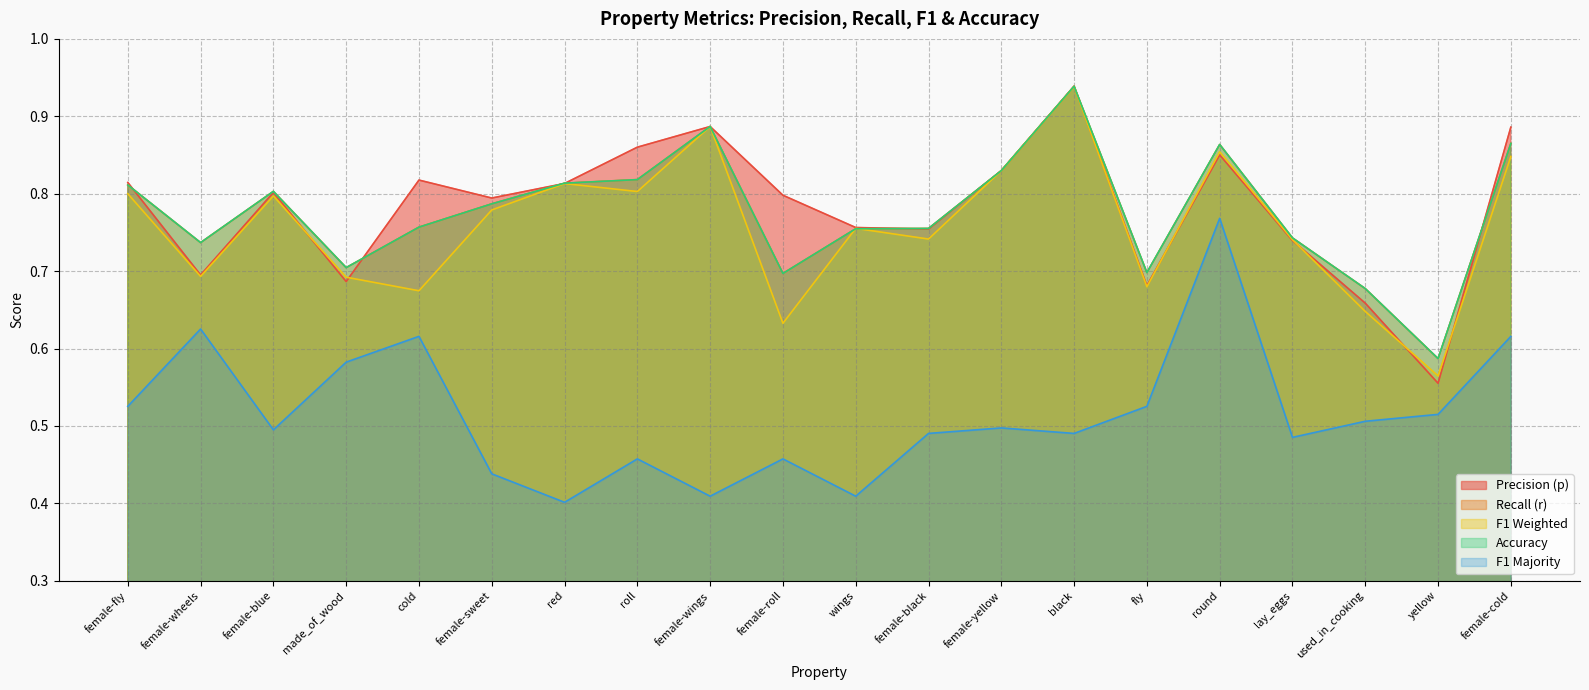

True or false: p has more than 2 interior local peaks.

True